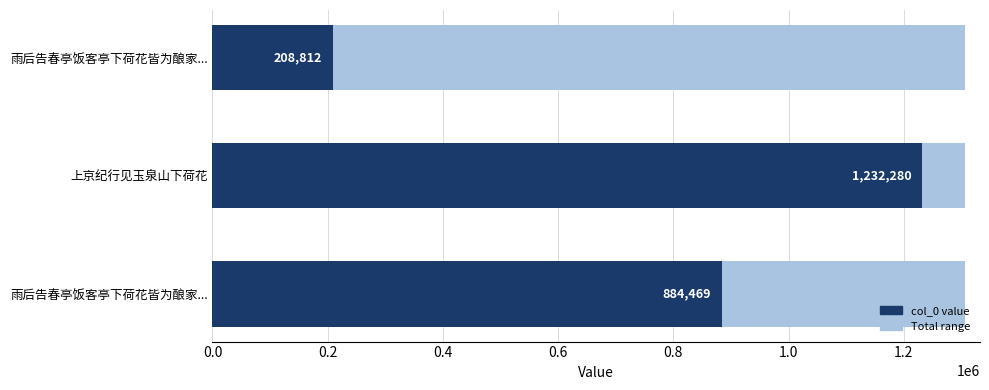

Are the bars horizontal?

Yes